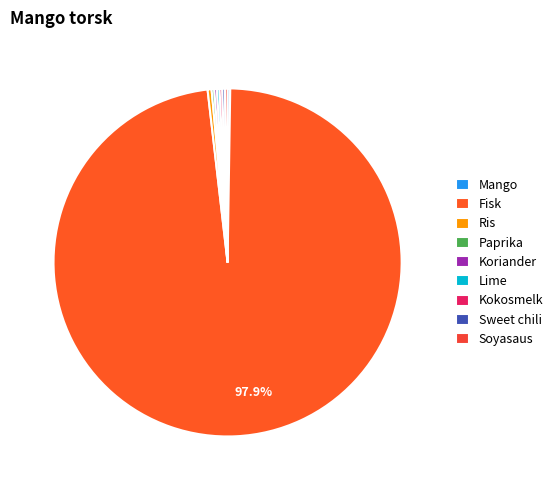

How many segments does this pie chart have?

9